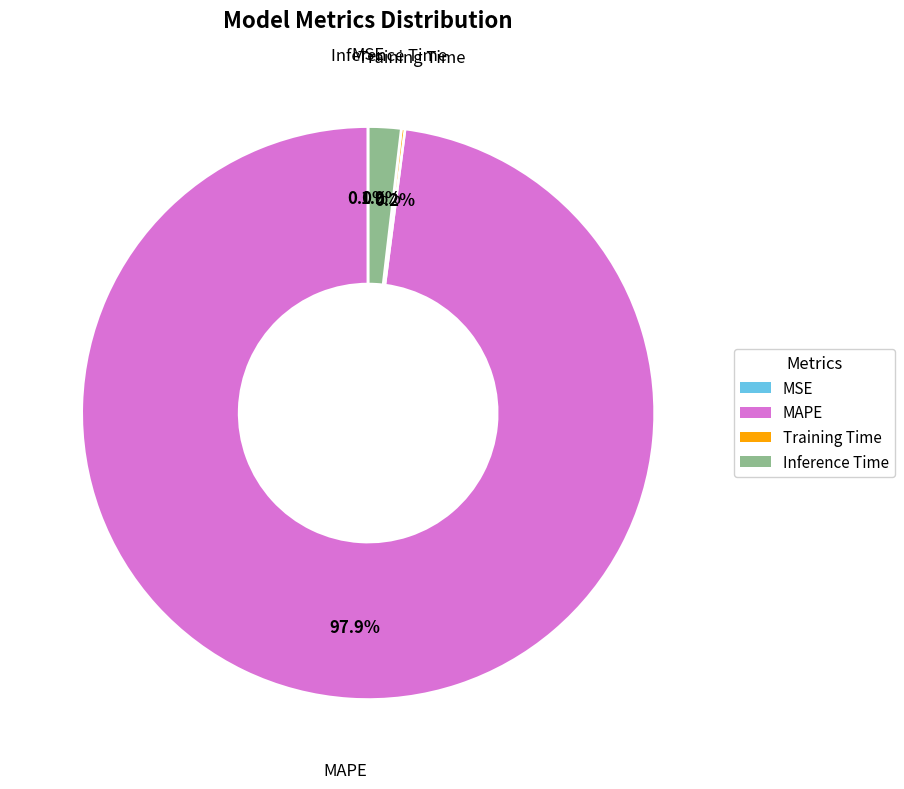

What portion of the pie excludes Inference Time?

98.1%